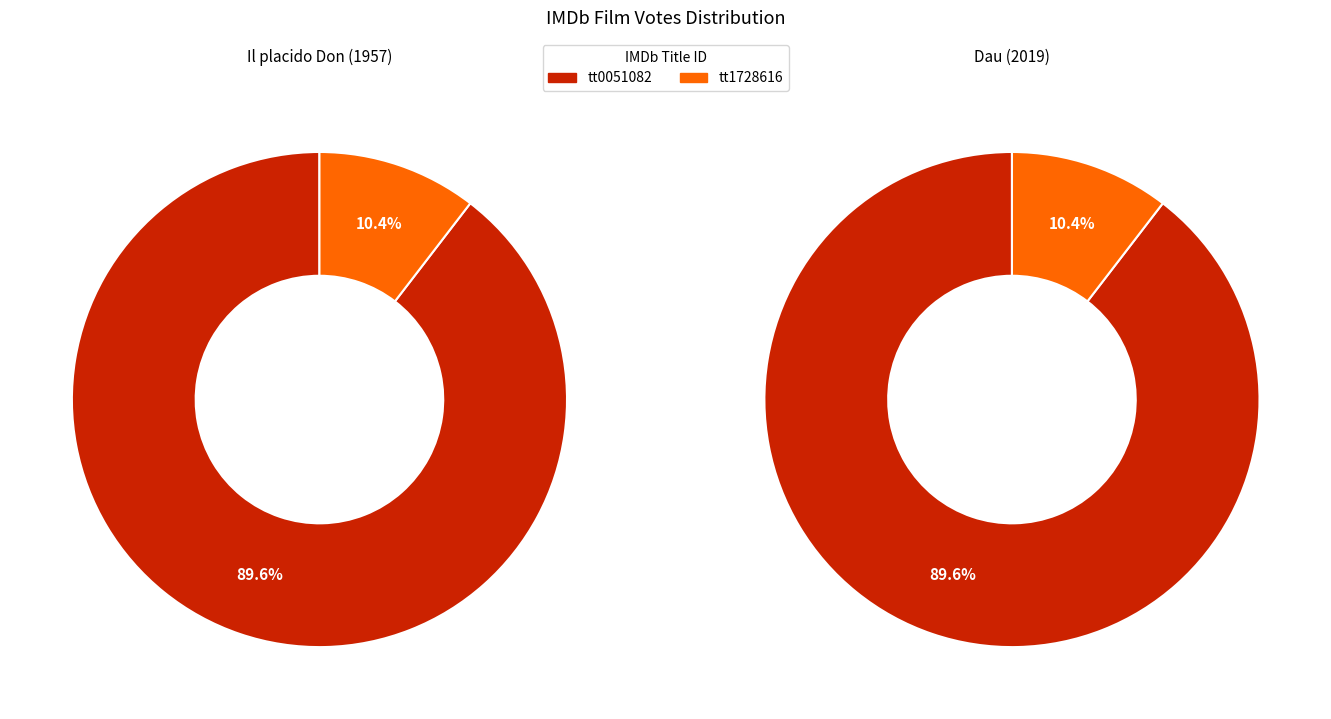

To the nearest percent, what portion does tt1728616 represent?

10%